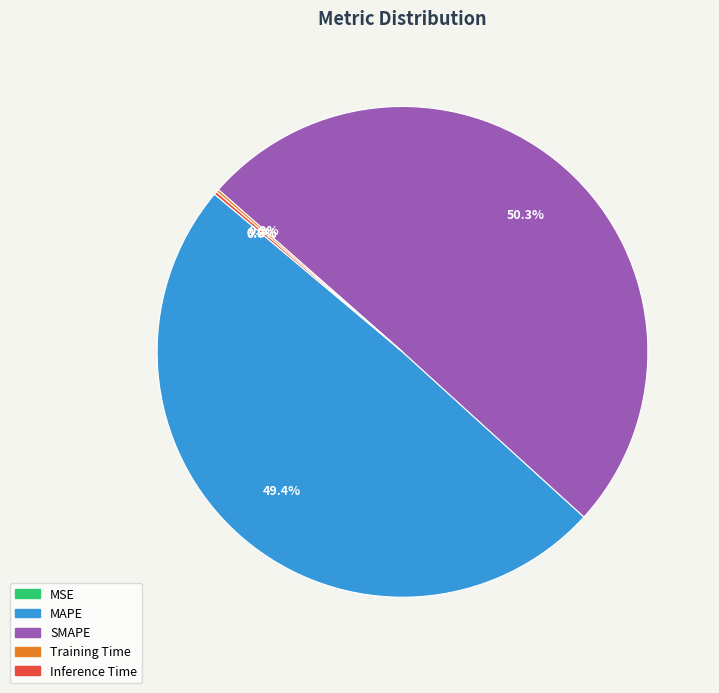

Do MAPE and SMAPE together represent more than half of the pie?

Yes